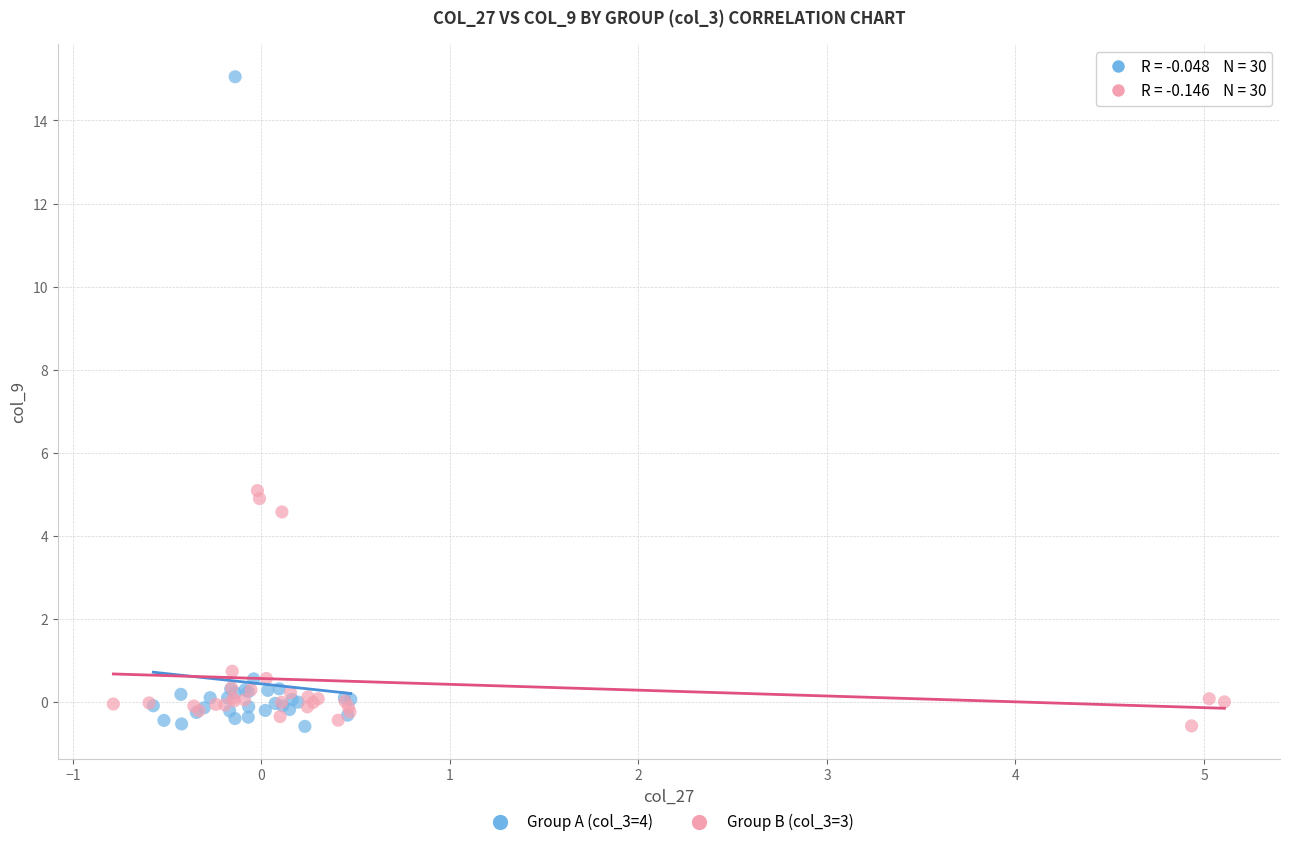

Which series contains the highest Y value?

Group A (col_3=4)